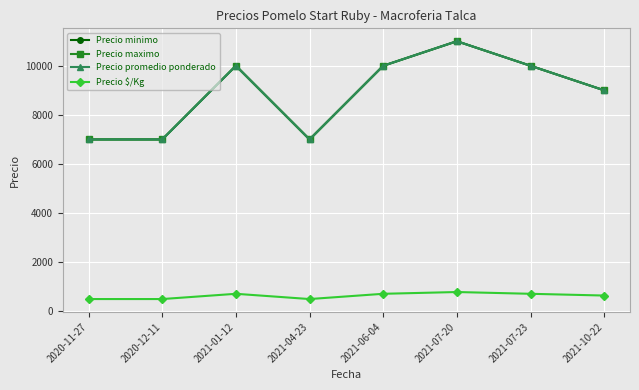

True or false: Precio $/Kg and Precio minimo cross at least once.

False